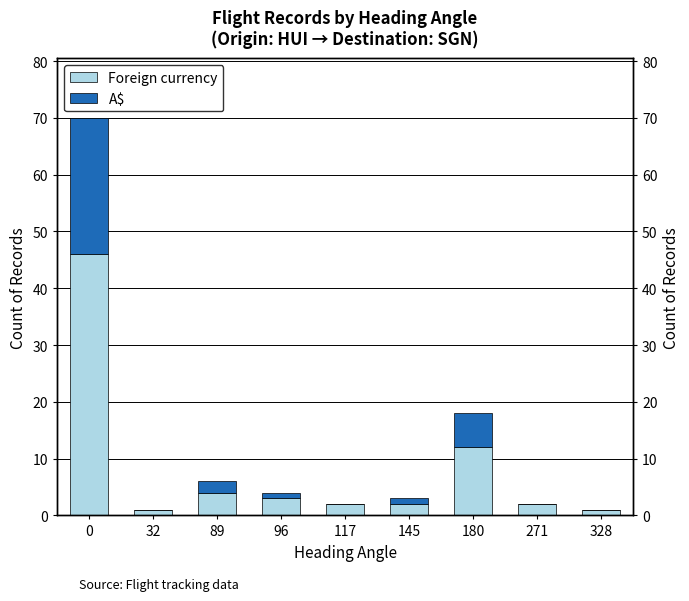

What is the difference between the maximum and minimum values in the Foreign currency series?

45